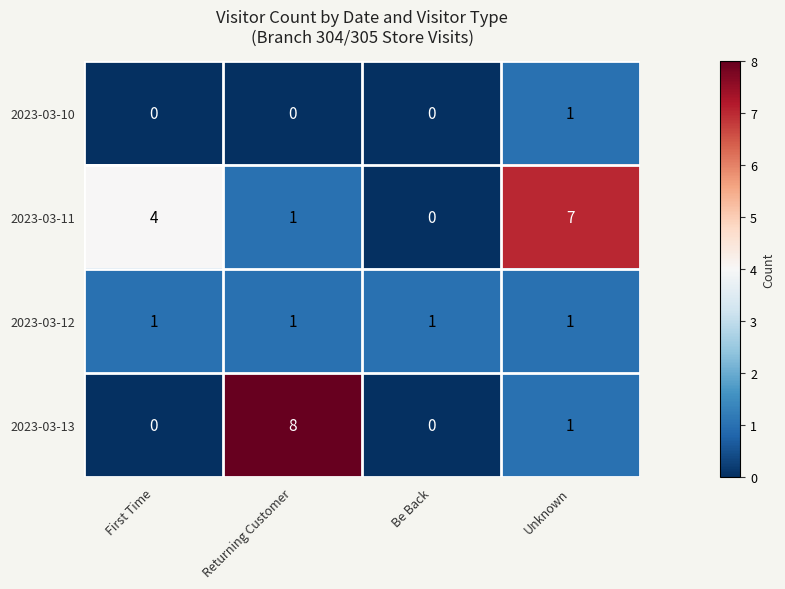

The 2023-03-13 series shows 0 at Be Back. True or false?

True